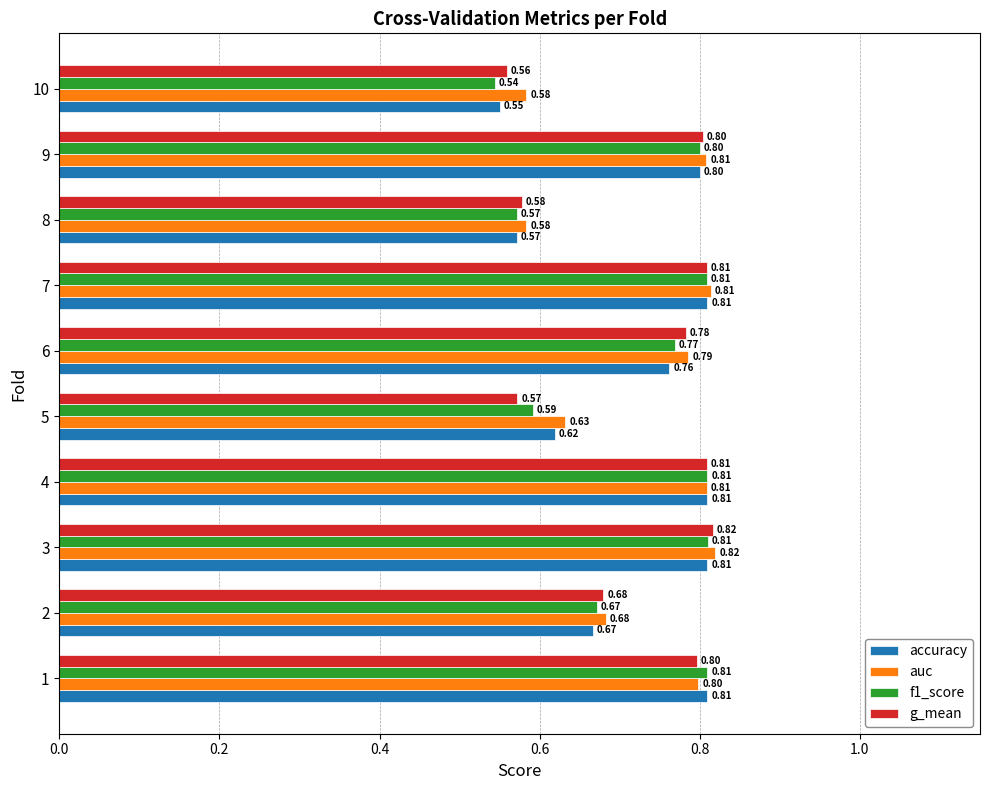

Which series changed the most between 2 and 5?

g_mean